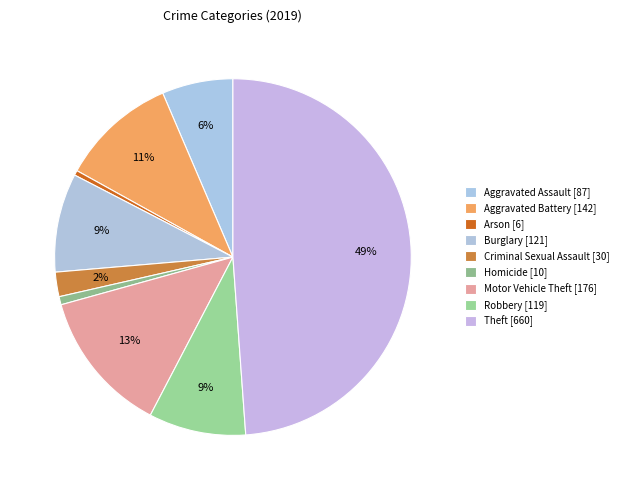

The Arson slice represents 0% of the pie. True or false?

True